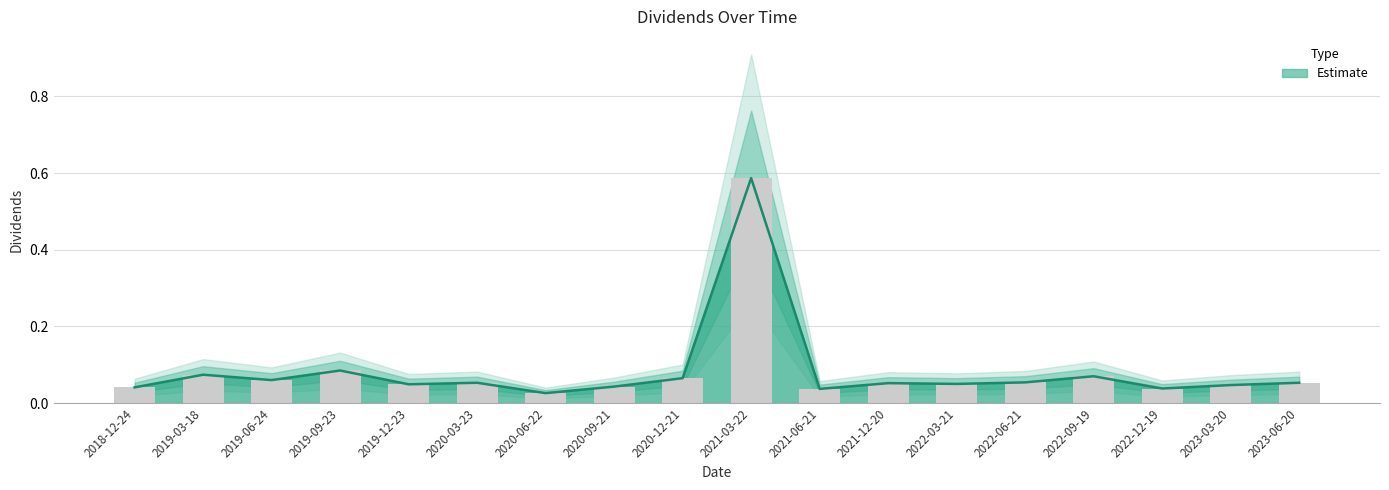

Rank the categories by value from lowest to highest.

2020-06-22, 2021-06-21, 2022-12-19, 2018-12-24, 2020-09-21, 2023-03-20, 2019-12-23, 2022-03-21, 2021-12-20, 2020-03-23, 2023-06-20, 2022-06-21, 2019-06-24, 2020-12-21, 2022-09-19, 2019-03-18, 2019-09-23, 2021-03-22